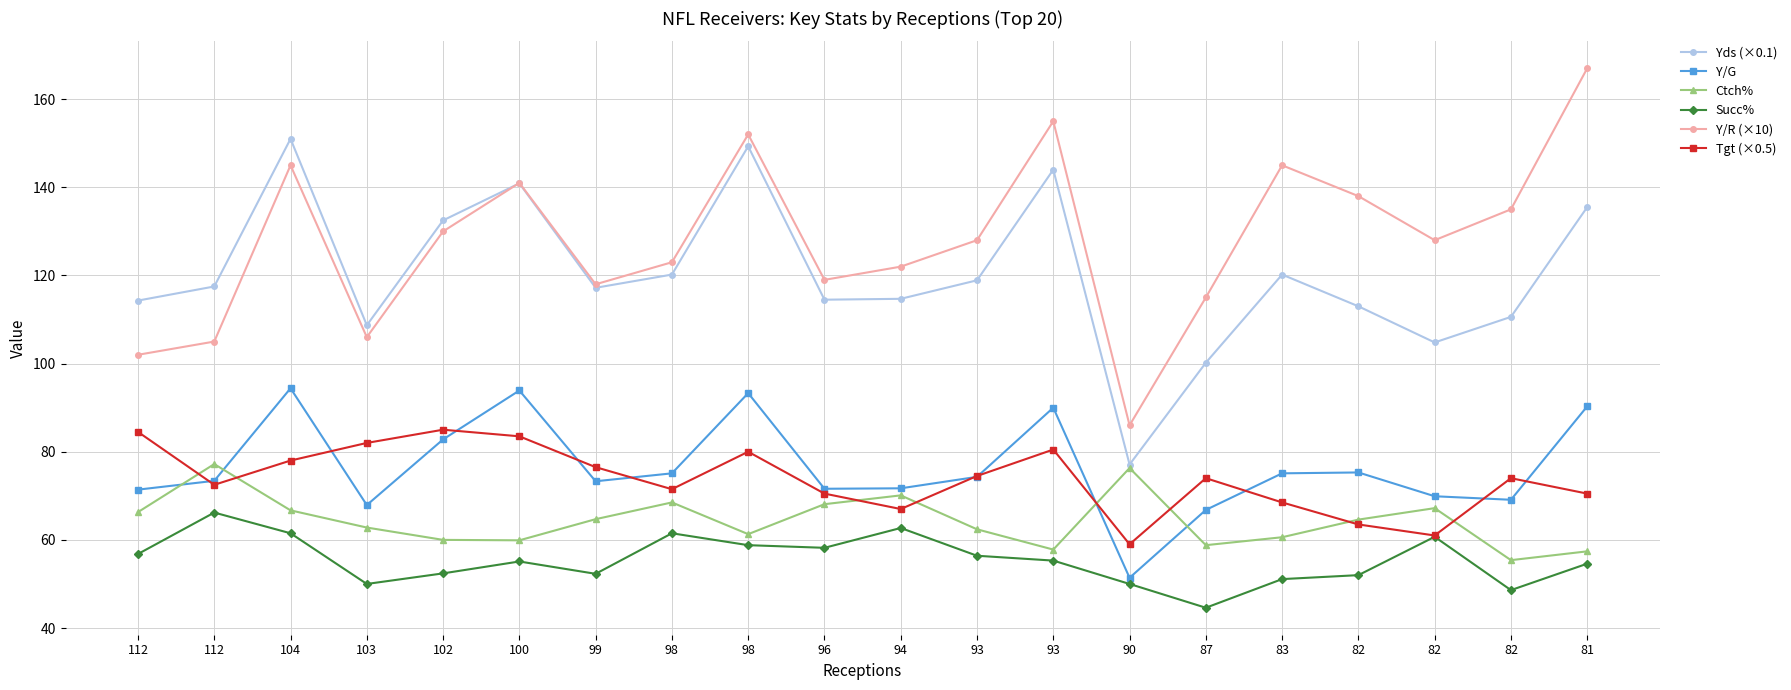

Is the value of Yds (×0.1) at 96 greater than the value of Y/G at 104?

Yes